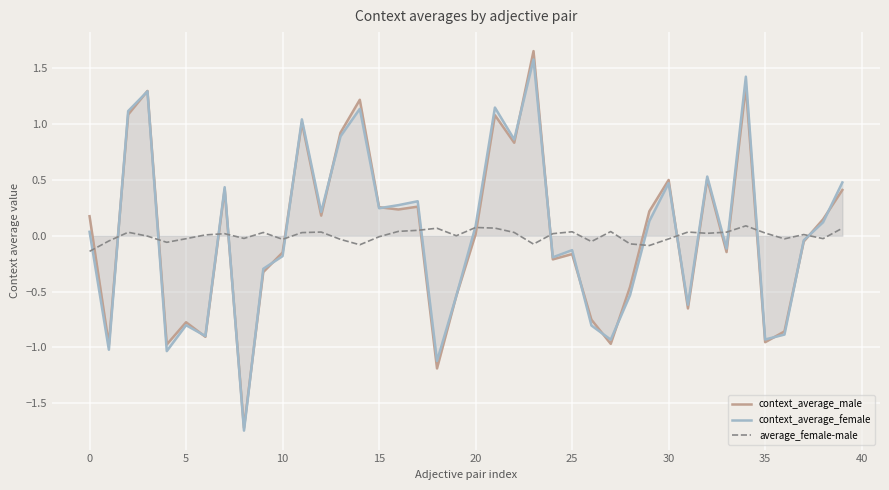

How many series are shown in this chart?

3